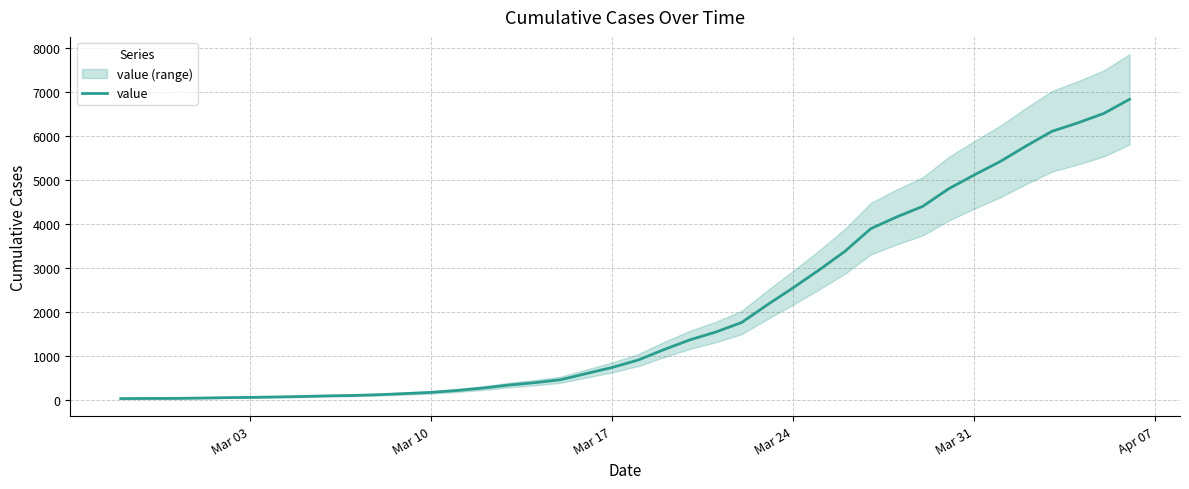

What is the sum of all values?

81519